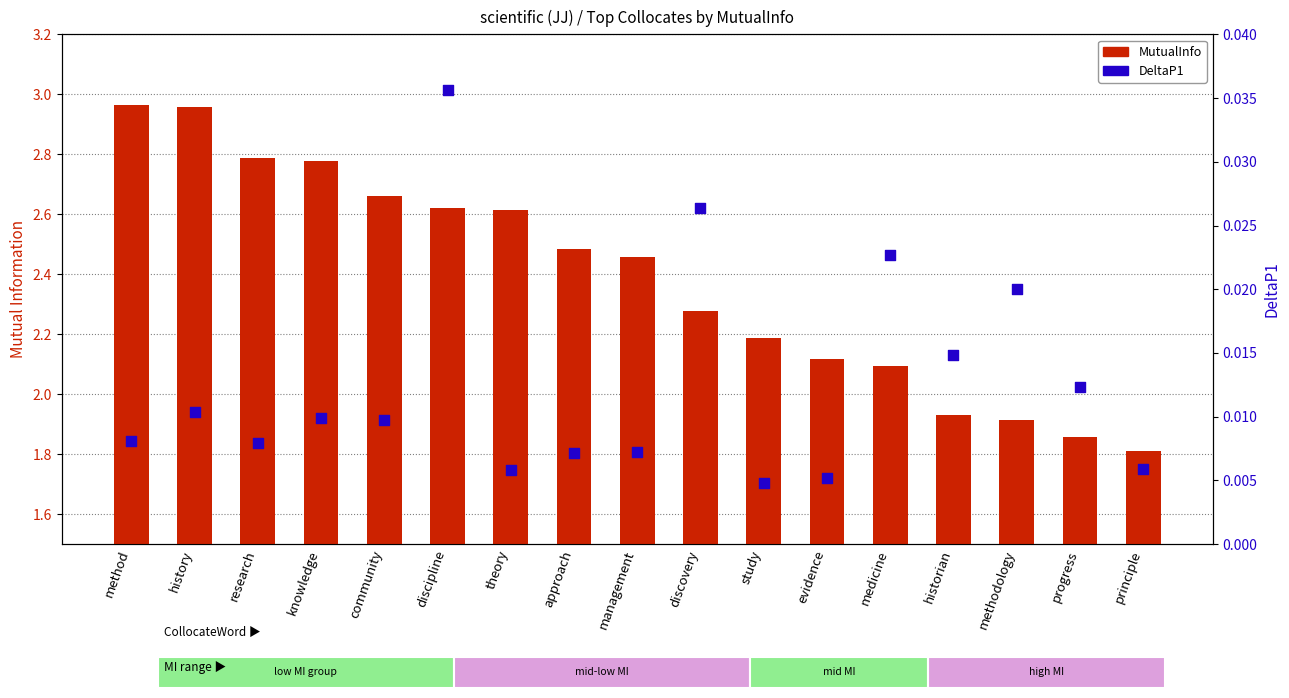

At how many categories does at least one series exceed 0?

17